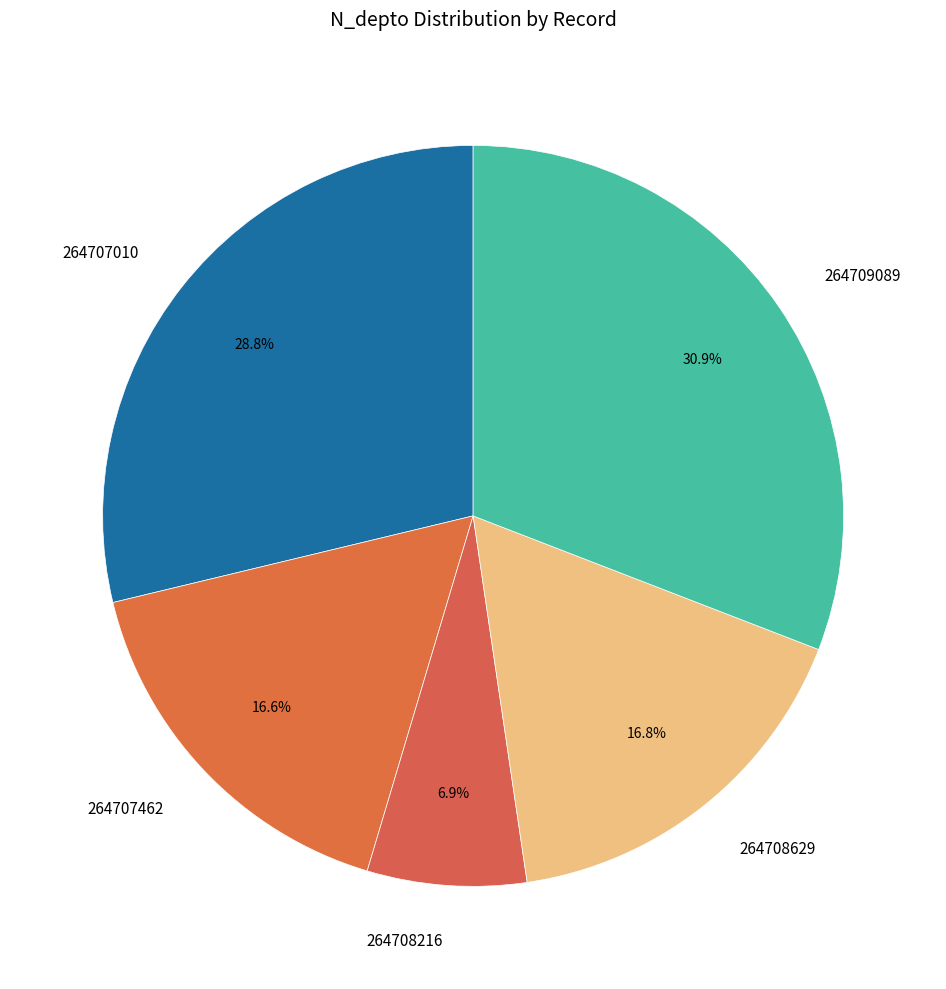

What percentage is the 264708629 slice, to the nearest percent?

17%